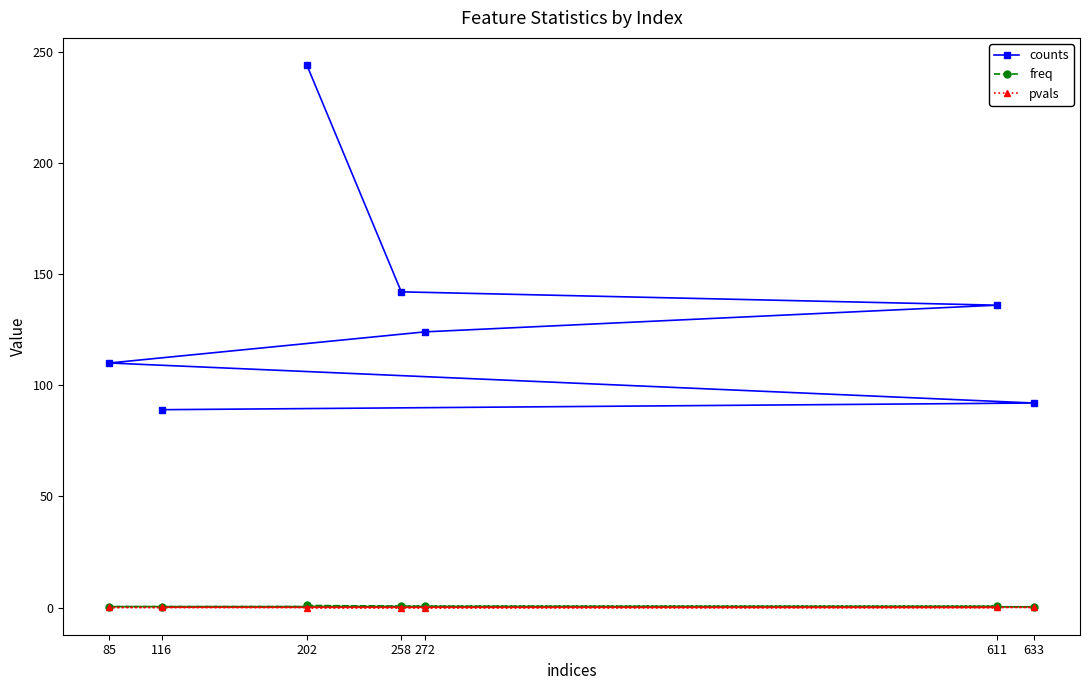

What are all the series names shown in the legend?

counts, freq, pvals